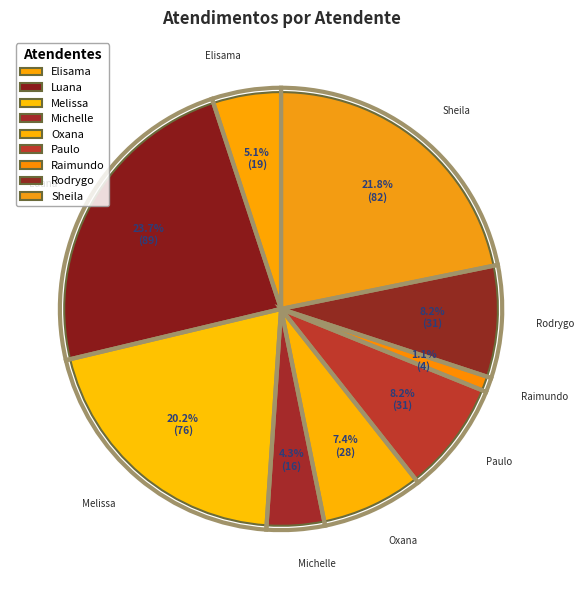

Between Melissa Maria Caleffi Zechini and Oxana Andreli da Silva, which is larger?

Melissa Maria Caleffi Zechini